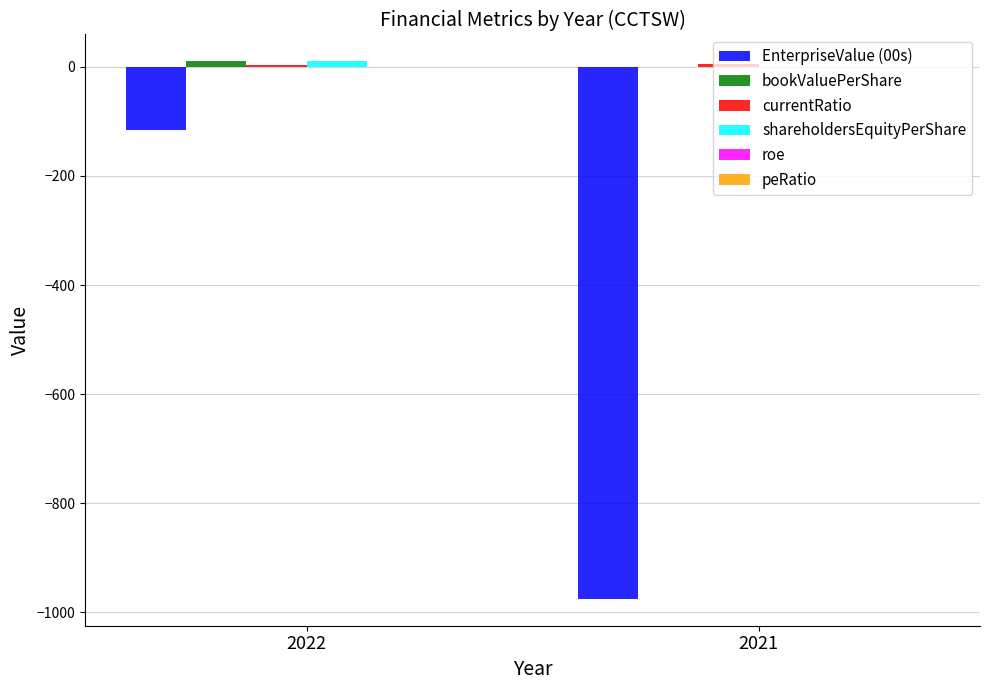

At which category is the sum across all series the highest?

2022